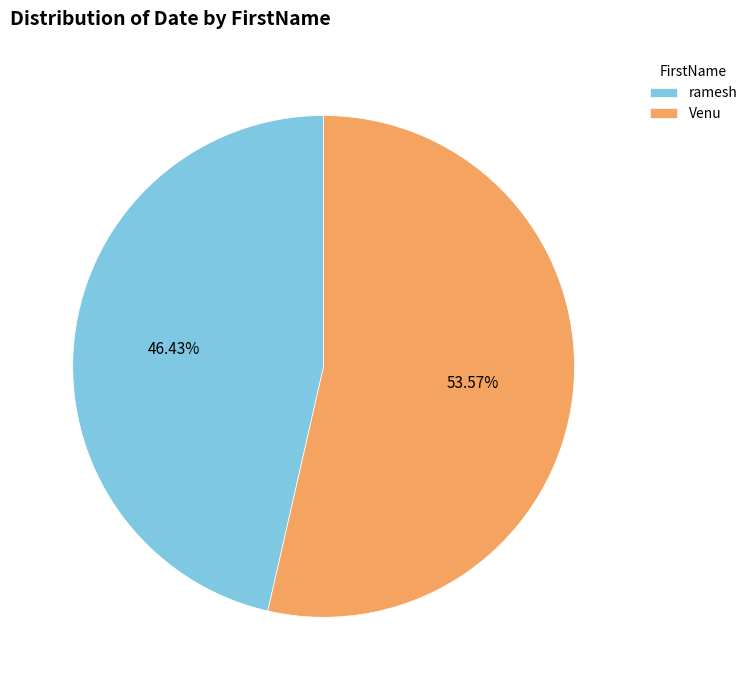

How much of the chart is everything except Venu?

46.4%